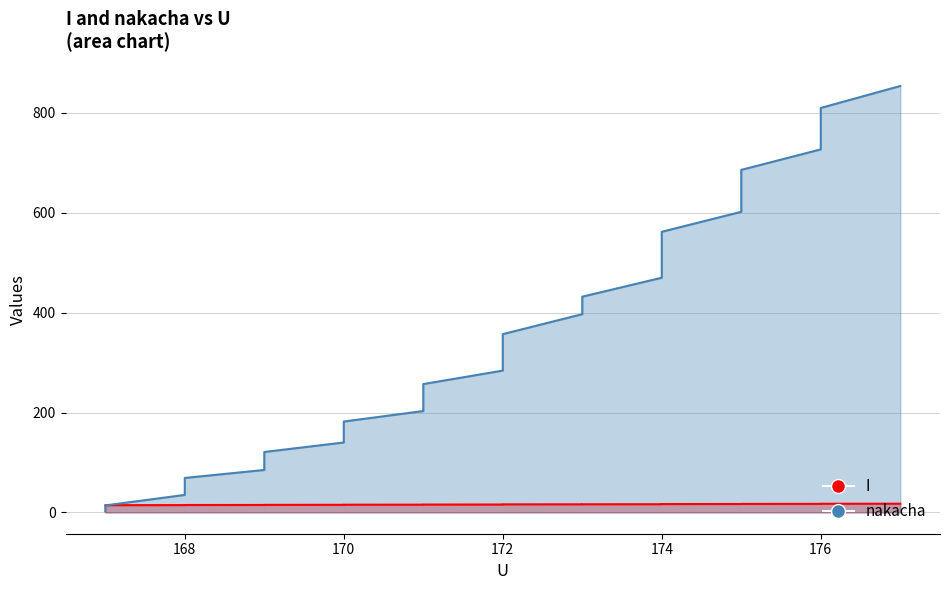

What are all the series names shown in the legend?

I, nakacha